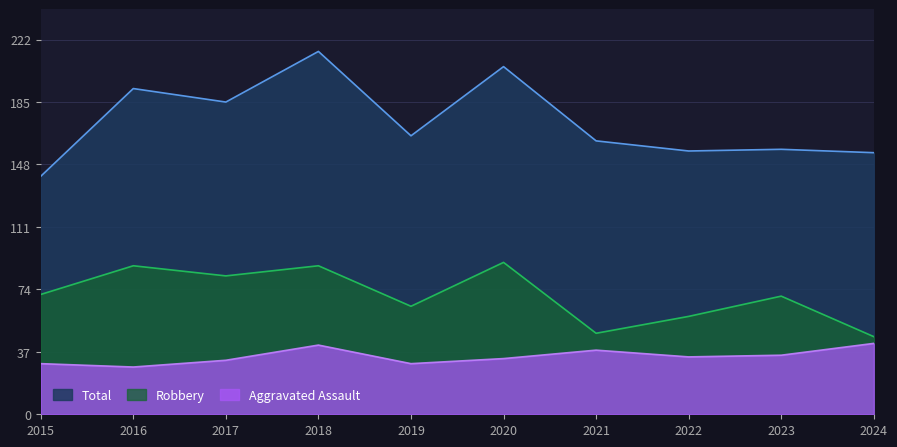

How many lines are shown in the chart?

3